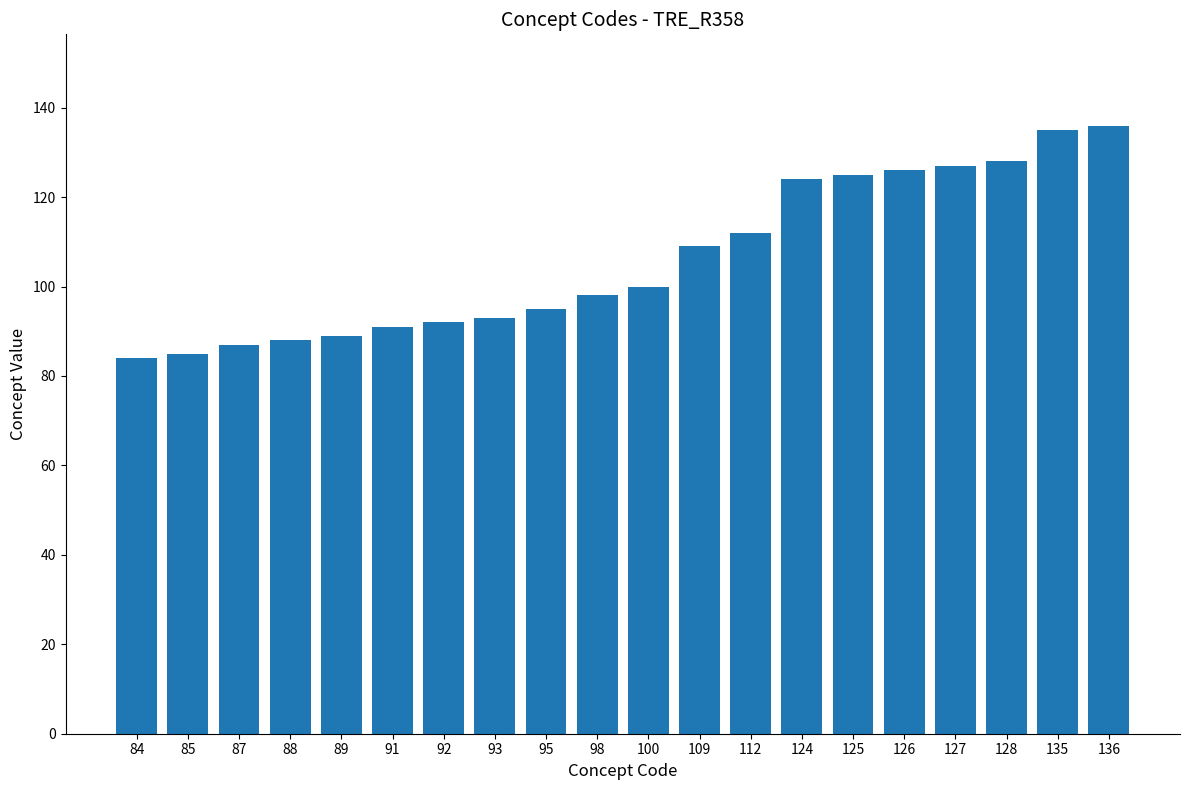

What is the ratio of the value at 89 to the value at 100?

0.9